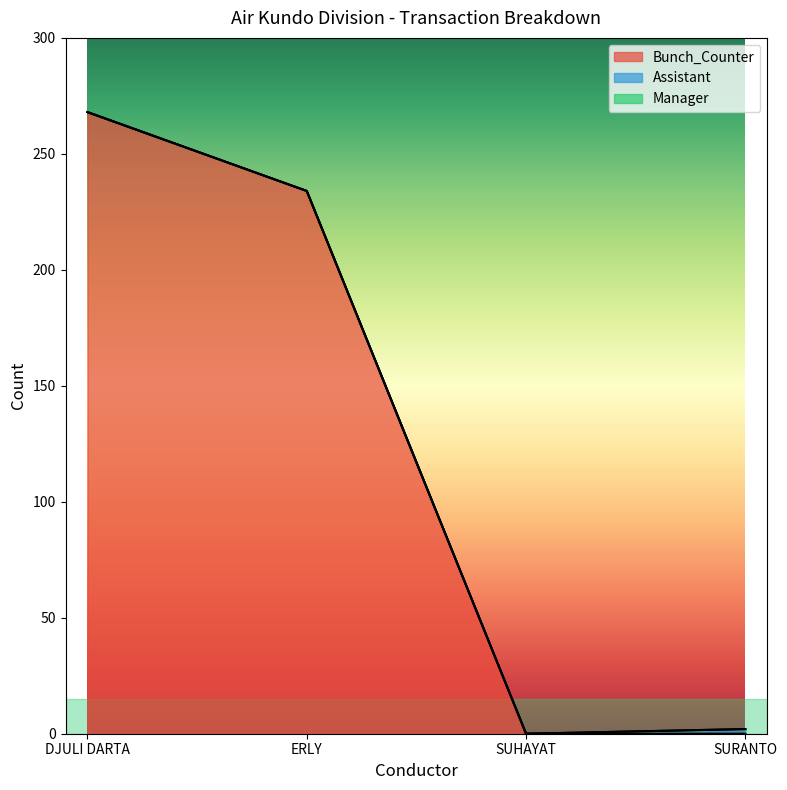

Which series has the largest total across all categories?

Bunch_Counter